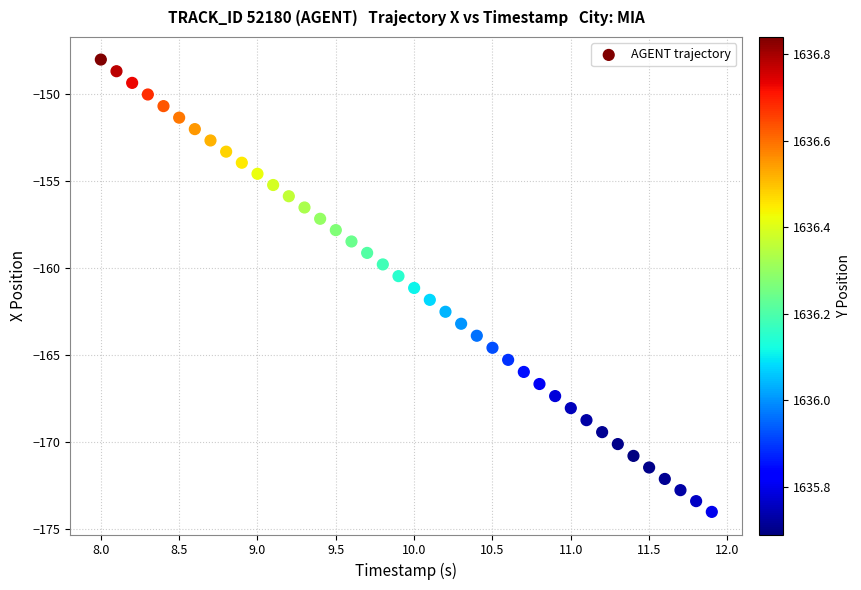

What is the range of X values (max minus min)?

3.9